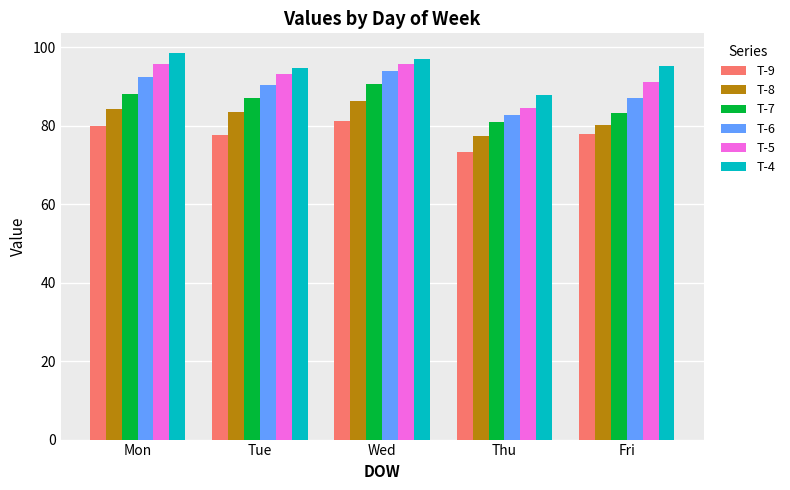

What is the difference between the highest and lowest values at Mon?

18.6